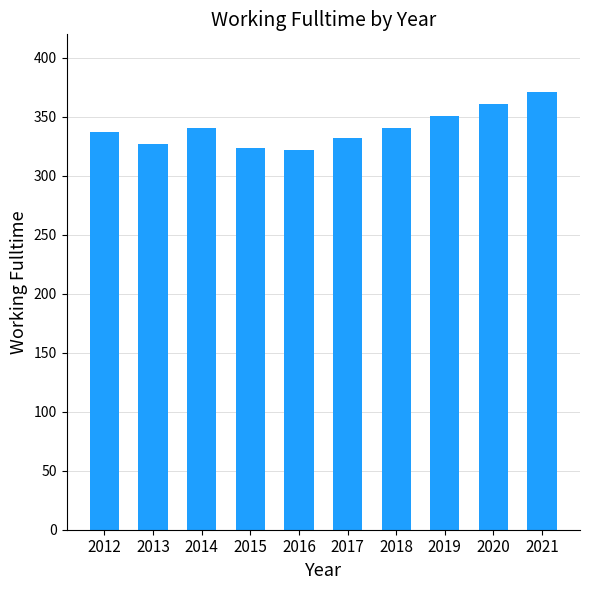

Reading left to right, what are all the values shown in this chart?

2012=337	2013=327	2014=341	2015=324	2016=322	2017=332	2018=341	2019=351	2020=361	2021=371